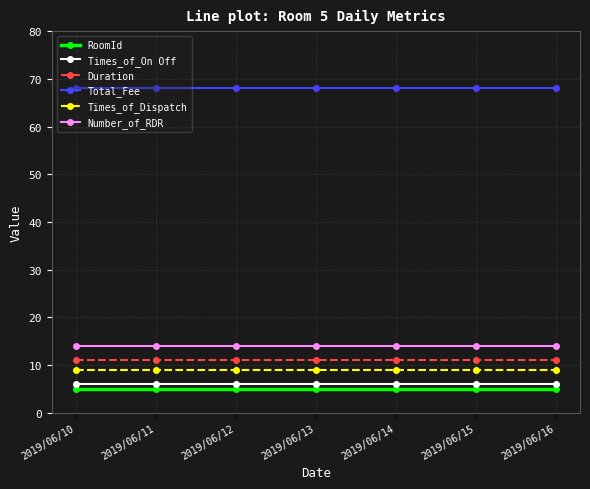

Reading left to right, transcribe all the data shown in this chart.

RoomId: 2019/06/10=5	2019/06/11=5	2019/06/12=5	2019/06/13=5	2019/06/14=5	2019/06/15=5	2019/06/16=5
Times_of_On Off: 2019/06/10=6	2019/06/11=6	2019/06/12=6	2019/06/13=6	2019/06/14=6	2019/06/15=6	2019/06/16=6
Duration: 2019/06/10=11	2019/06/11=11	2019/06/12=11	2019/06/13=11	2019/06/14=11	2019/06/15=11	2019/06/16=11
Total_Fee: 2019/06/10=68	2019/06/11=68	2019/06/12=68	2019/06/13=68	2019/06/14=68	2019/06/15=68	2019/06/16=68
Times_of_Dispatch: 2019/06/10=9	2019/06/11=9	2019/06/12=9	2019/06/13=9	2019/06/14=9	2019/06/15=9	2019/06/16=9
Number_of_RDR: 2019/06/10=14	2019/06/11=14	2019/06/12=14	2019/06/13=14	2019/06/14=14	2019/06/15=14	2019/06/16=14